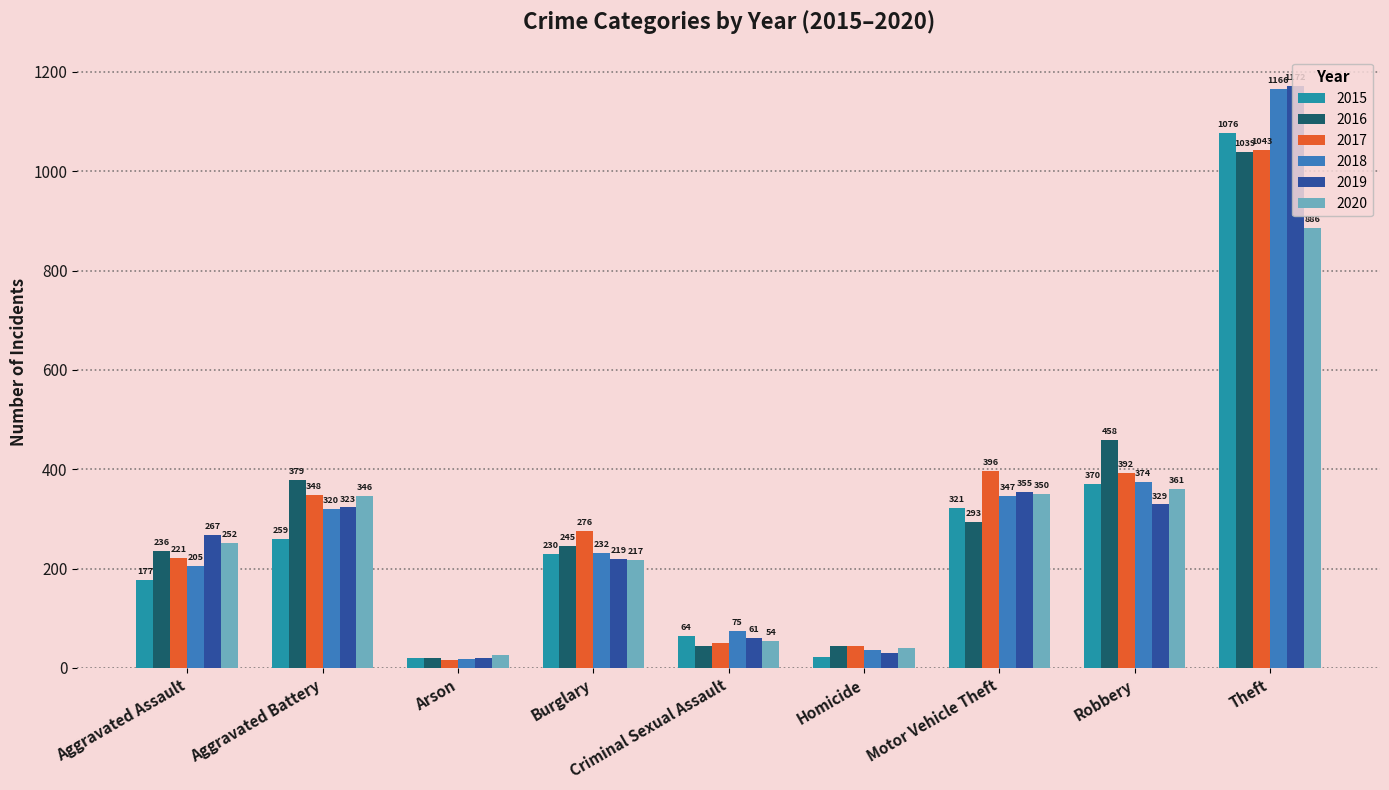

Is the value of 2017 at Theft greater than the value of 2020 at Robbery?

Yes